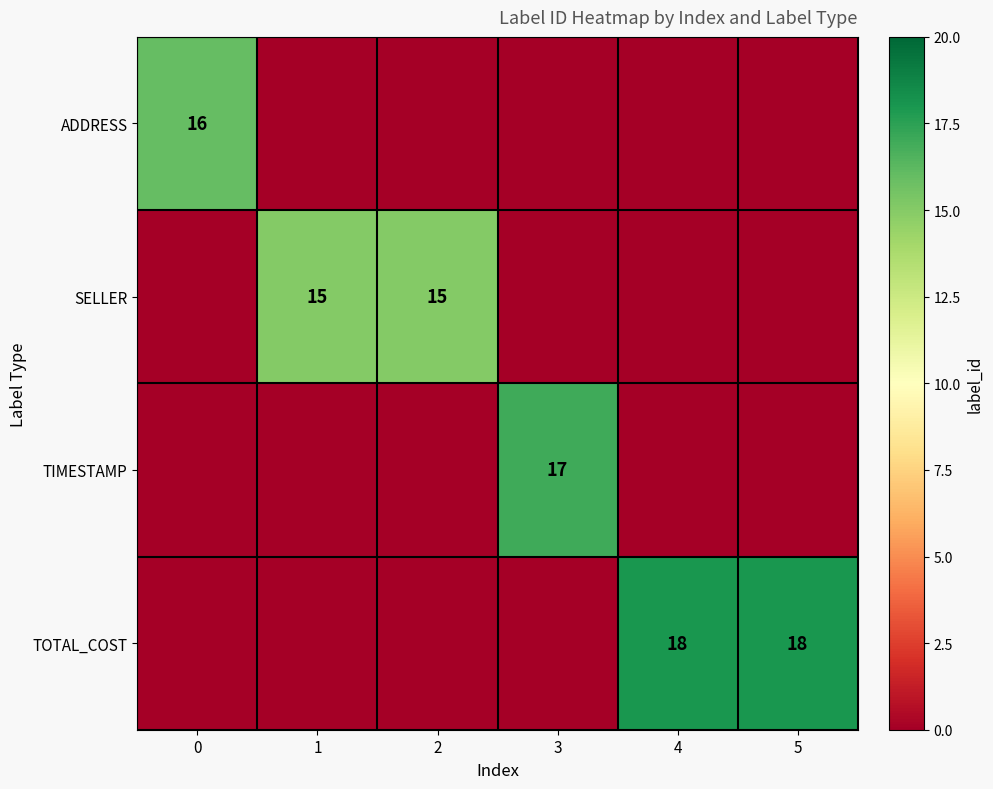

The SELLER series shows 15 at 2. True or false?

True